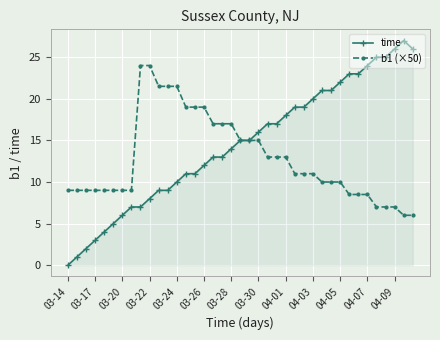

Which series has the widest spread of values?

time